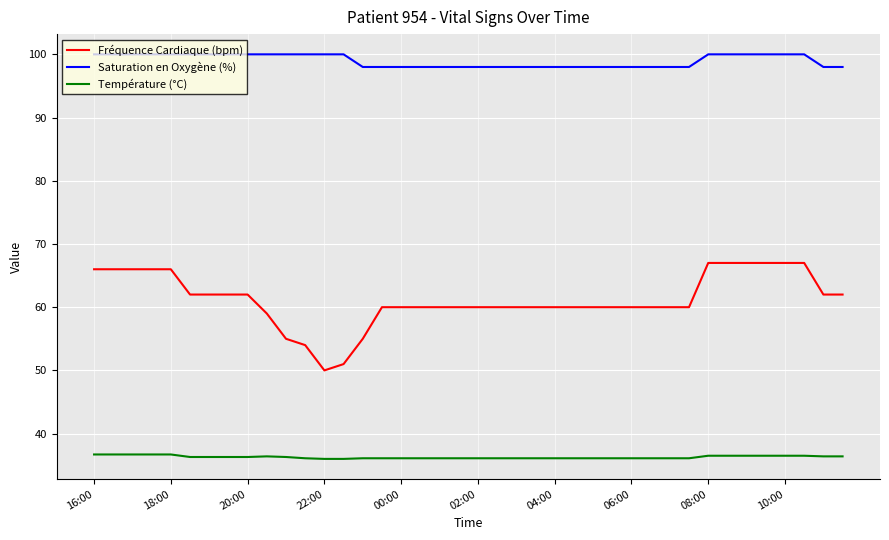

Which series has the widest spread of values?

Fréquence Cardiaque (bpm)